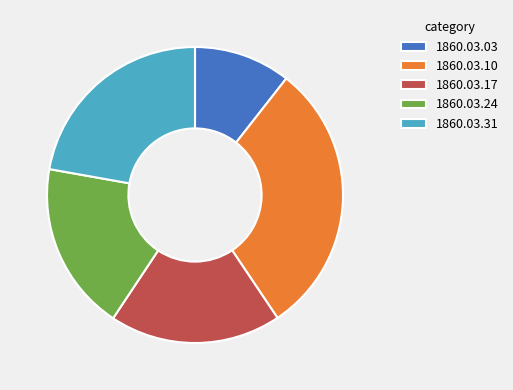

Does any single category account for the majority?

No